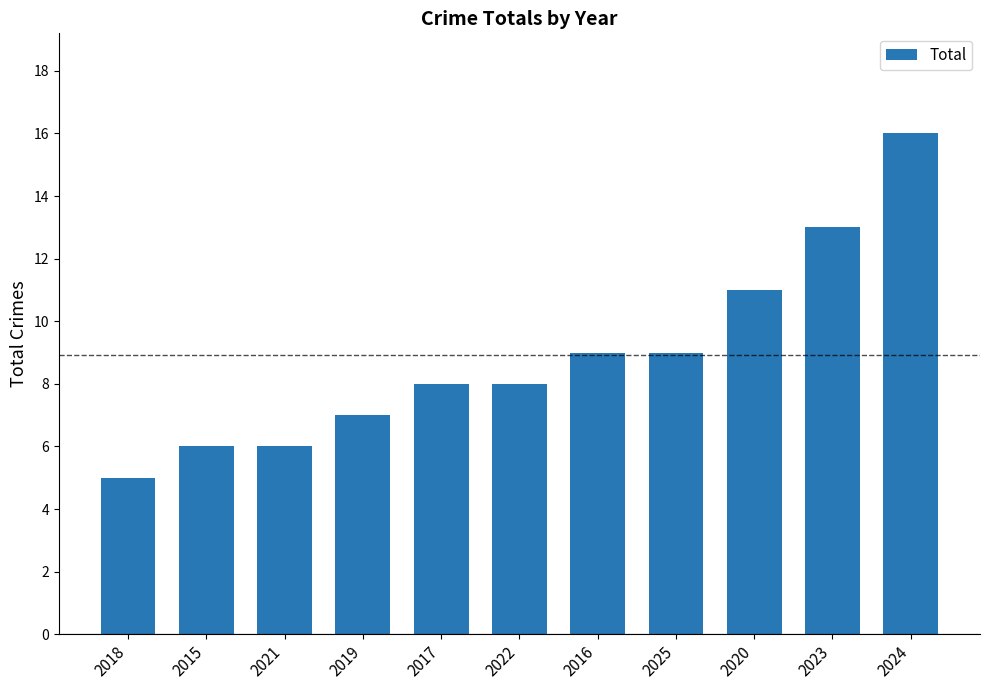

The value at 2022 is 8. True or false?

True